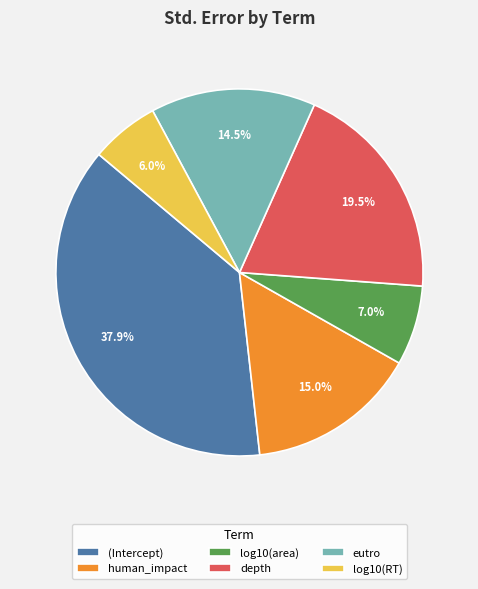

Which slice is the smallest?

log10(RT)